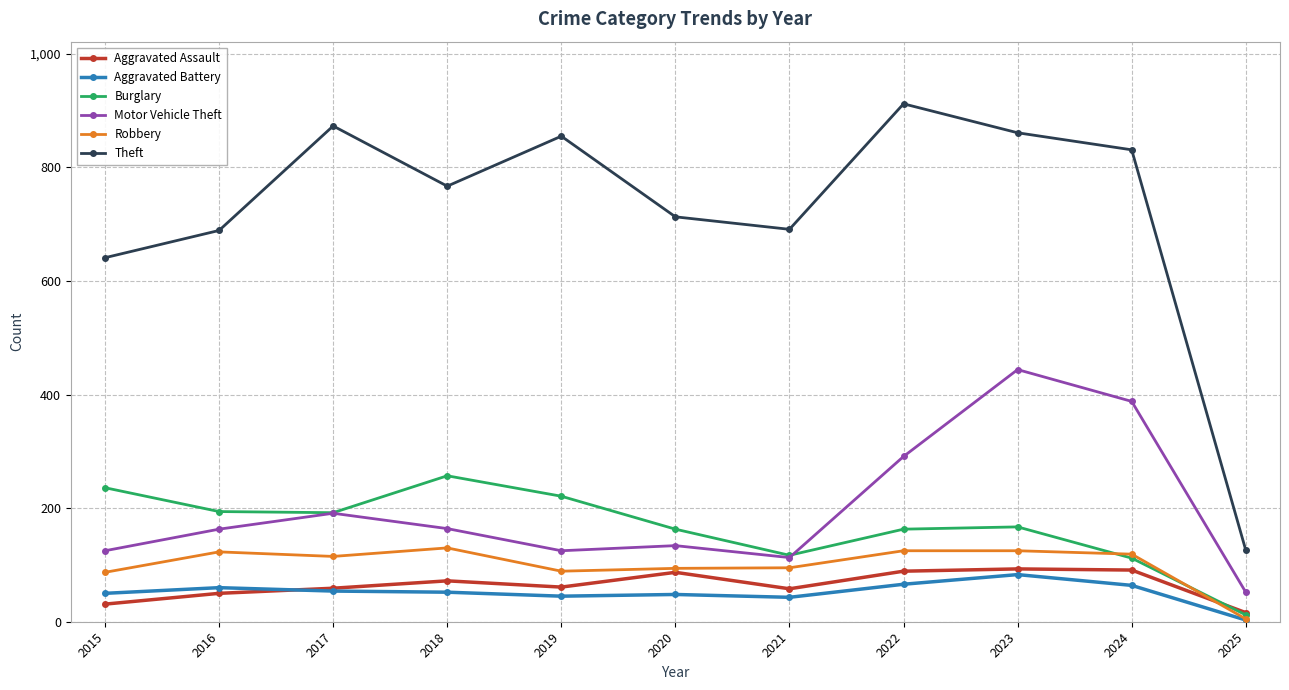

Which category has the lowest value across all series?

2025